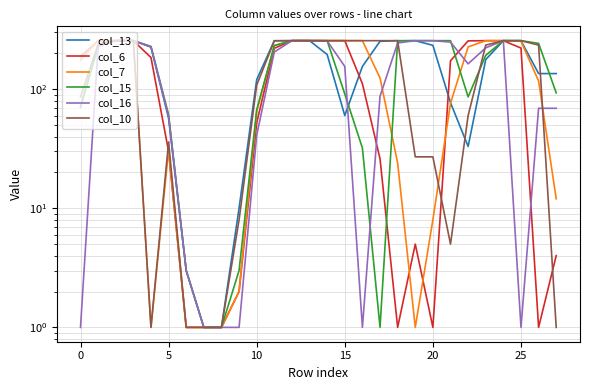

How many distinct data groups are displayed?

6